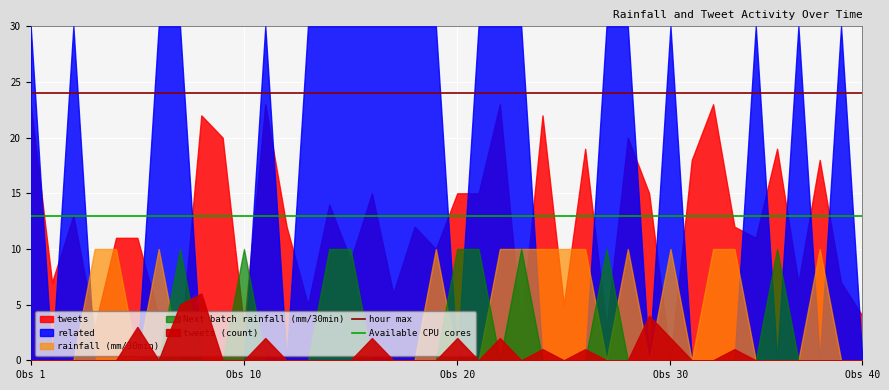

List the labels in order of hour max value, largest first.

Obs 1, Obs 10